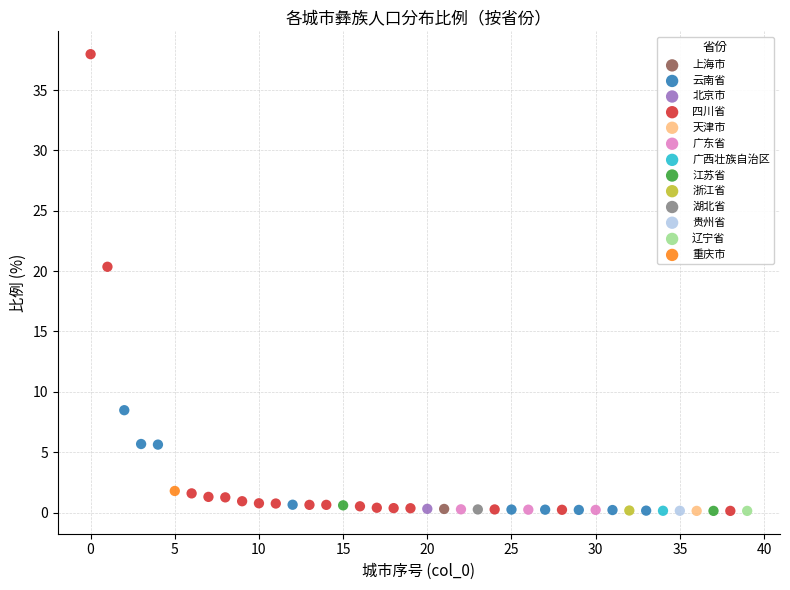

Which series contains the highest Y value?

四川省